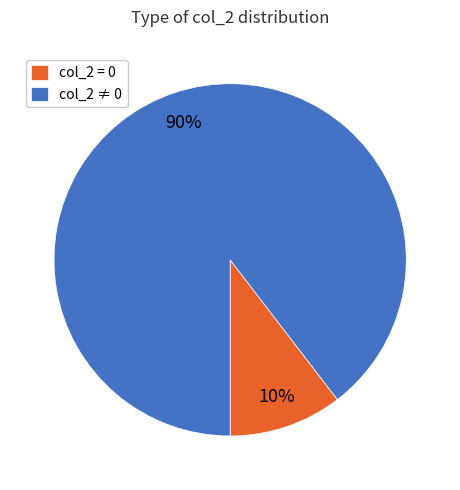

Which slice is the smallest?

col_2 = 0